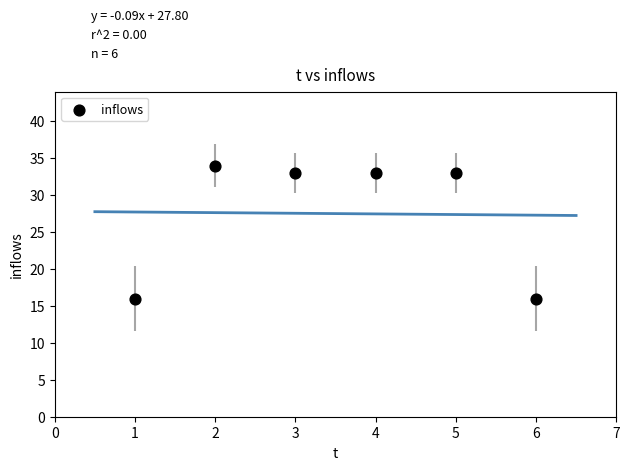

What is the range of Y values (max minus min)?

18